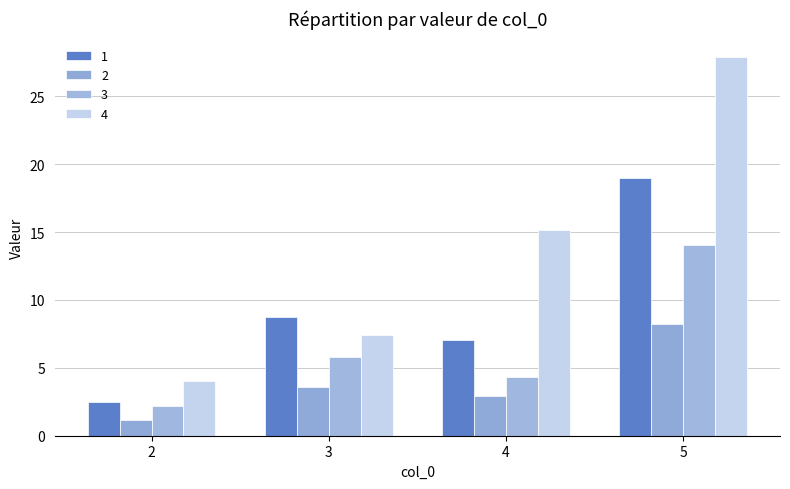

Which category has the highest value in the 2 series?

5